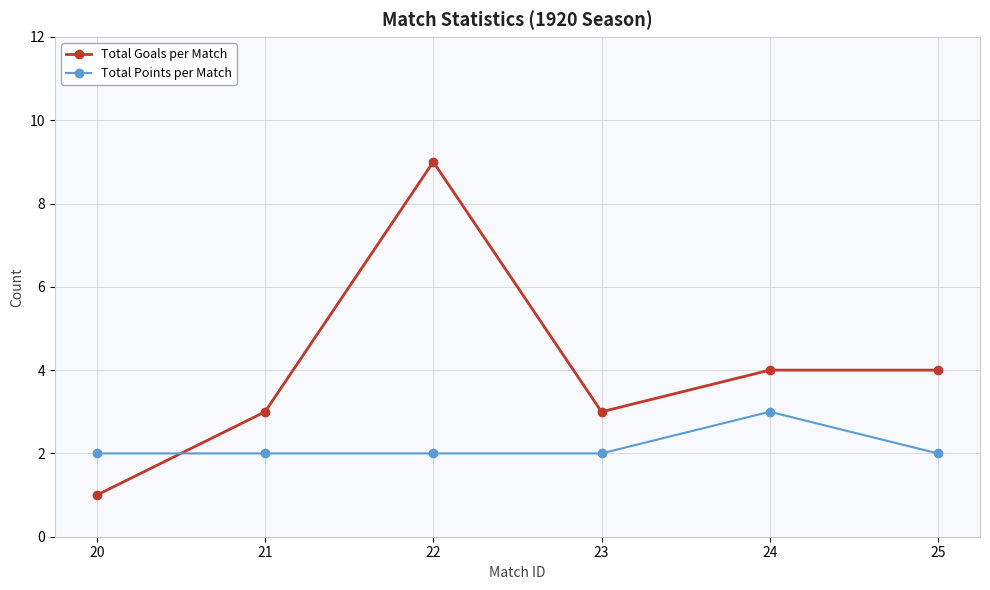

After their last crossing, which series has the higher values: Total Points per Match or Total Goals per Match?

Total Goals per Match